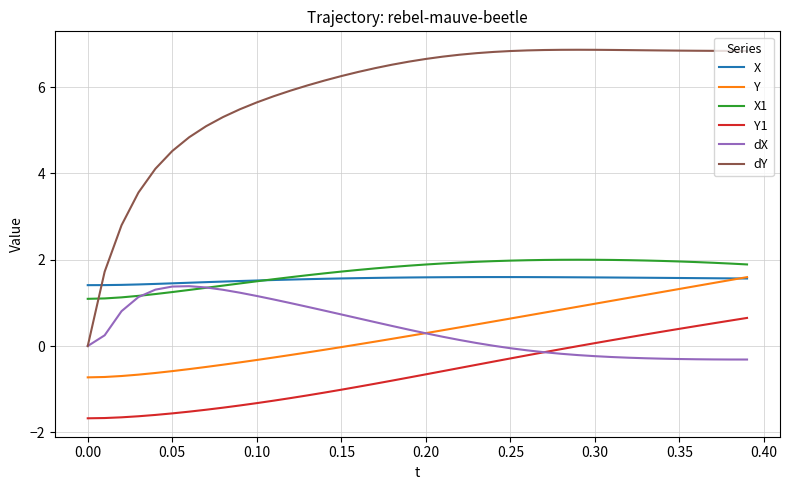

After their last crossing, which series has the higher values: dX or Y1?

Y1